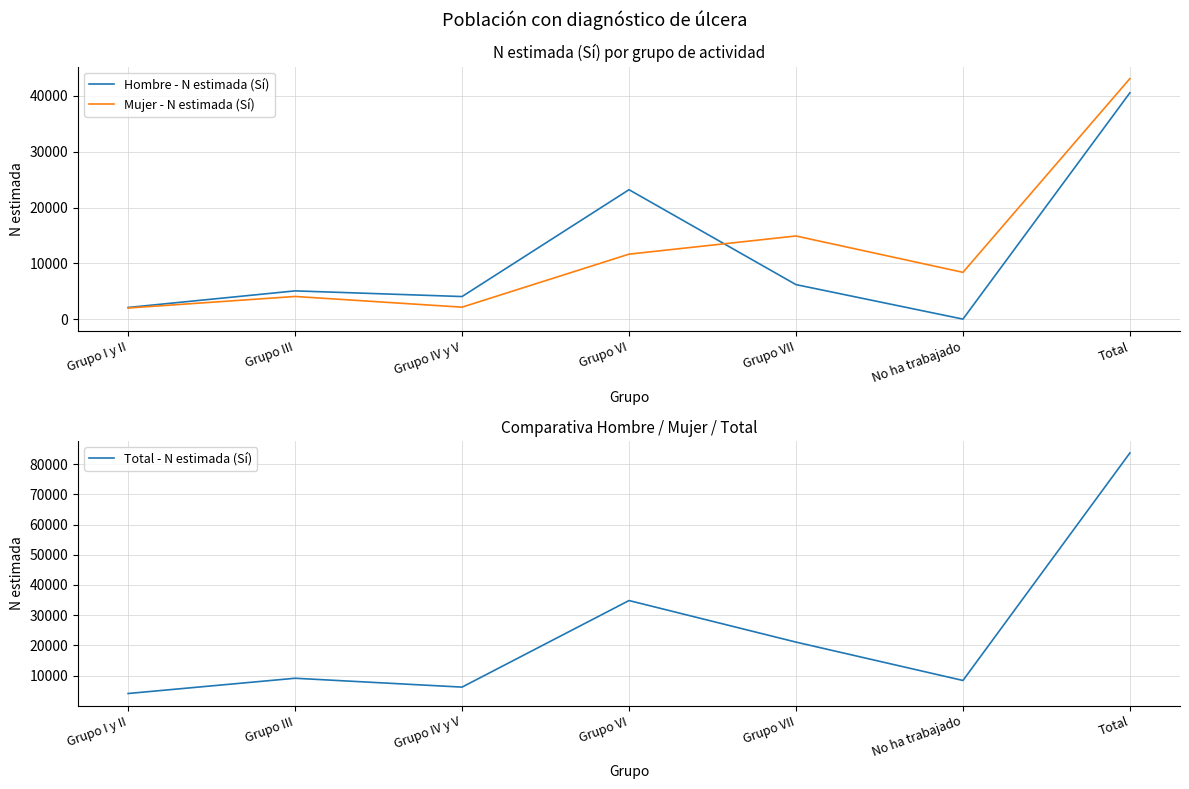

Count the number of categories in the chart.

7